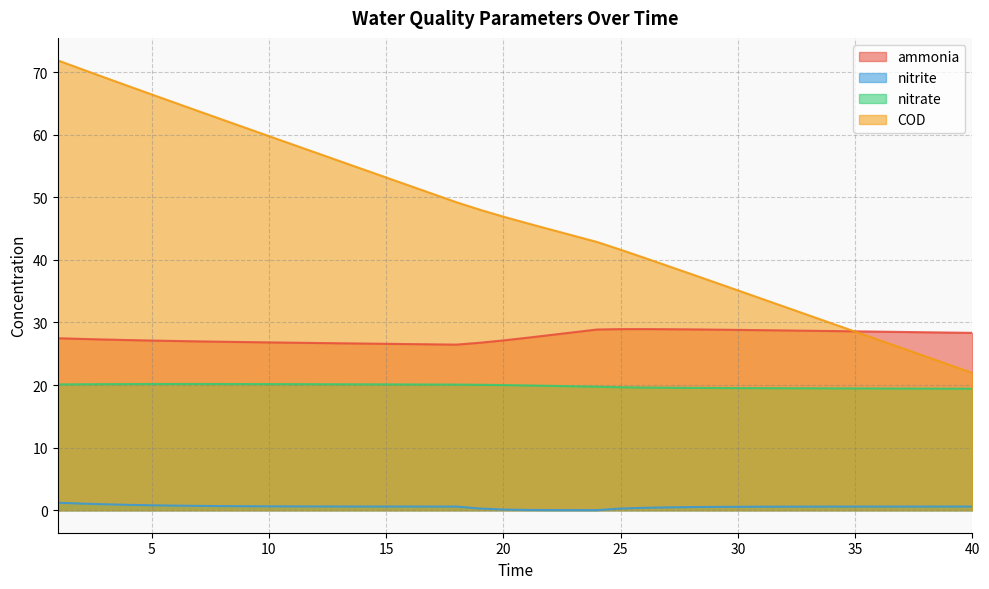

List the labels in order of nitrite value, smallest first.

24, 23, 22, 21, 20, 25, 19, 26, 27, 28, 29, 30, 31, 32, 33, 34, 35, 36, 18, 37, 17, 38, 39, 40, 16, 15, 14, 13, 12, 11, 10, 9, 8, 7, 6, 5, 4, 3, 2, 1